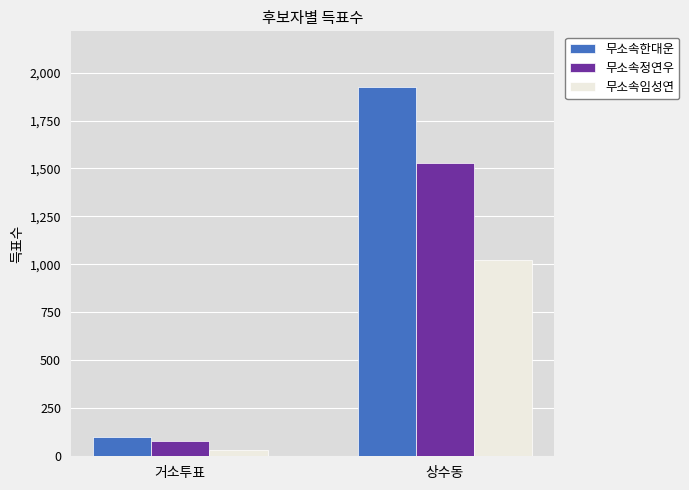

Which category has the highest value across all series?

상수동